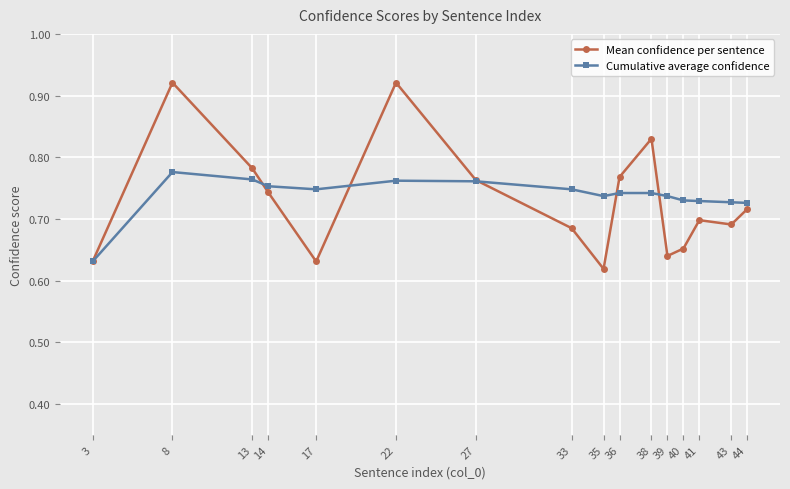

In Mean confidence per sentence, how many points are lower than both neighbors (excluding endpoints)?

4